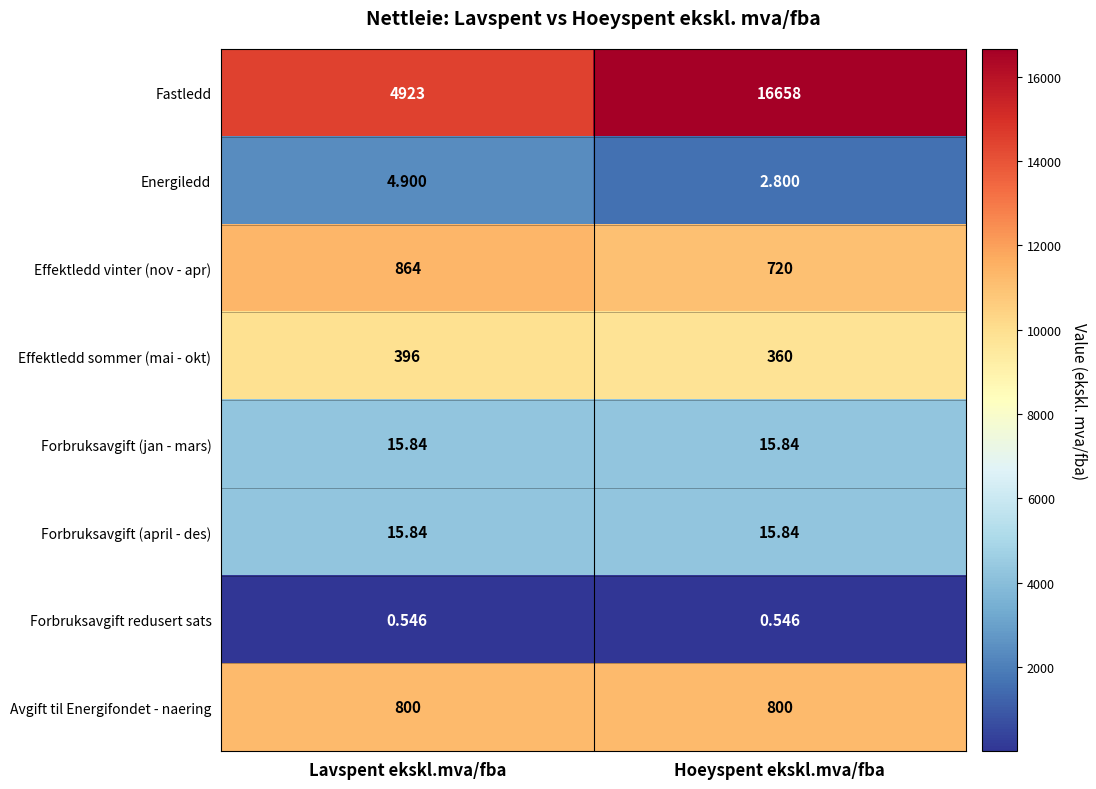

Between Lavspent ekskl.mva/fba and Hoeyspent ekskl.mva/fba, which series saw the biggest shift?

Fastledd